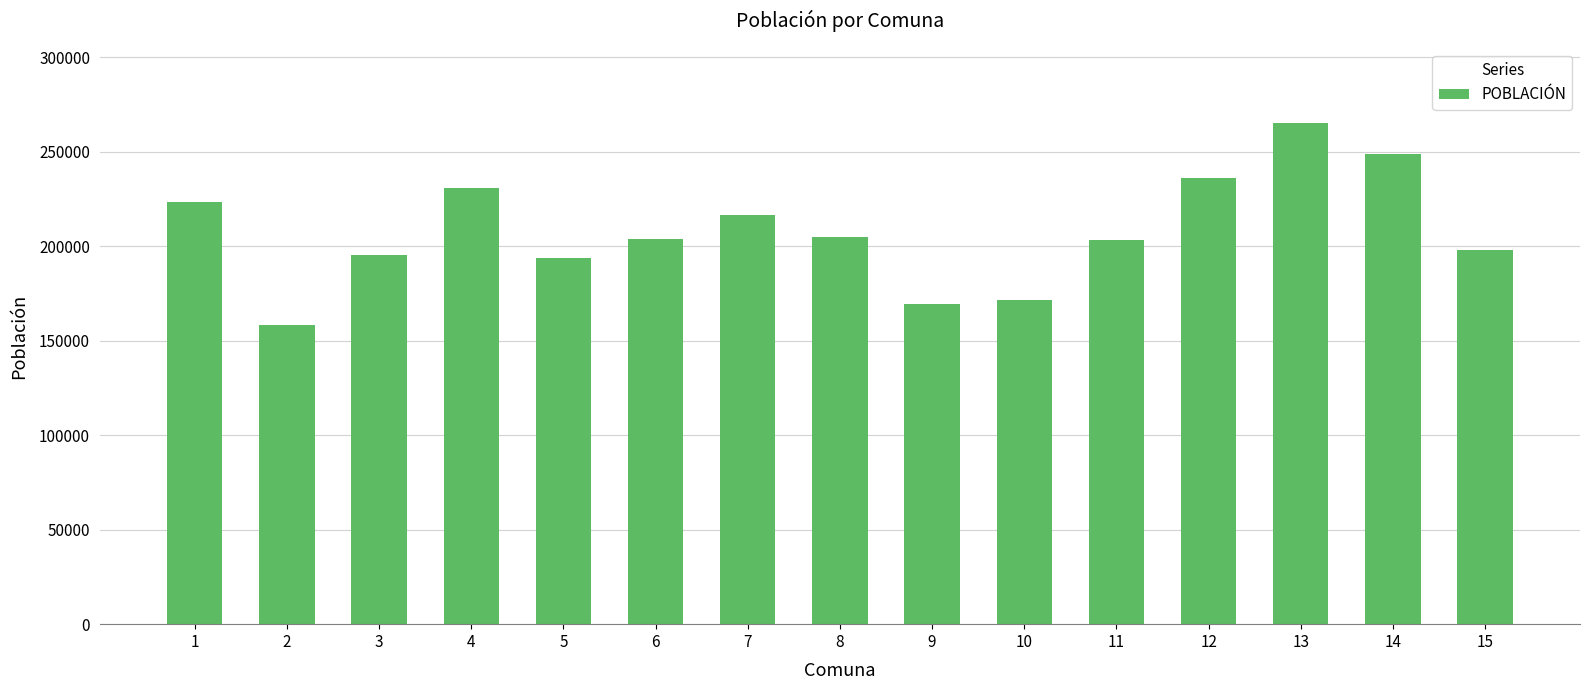

How many categories are shown in the chart?

15